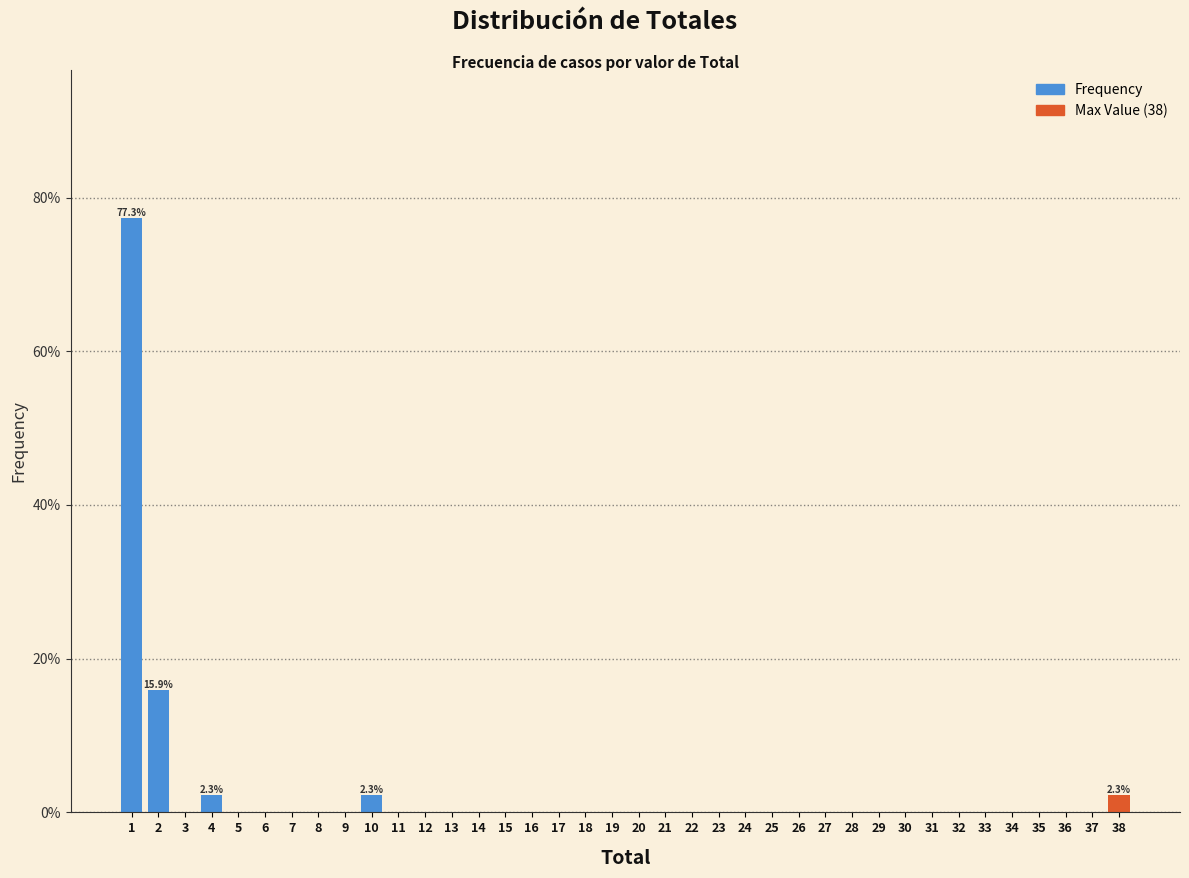

What is the sum of all values?

100.0